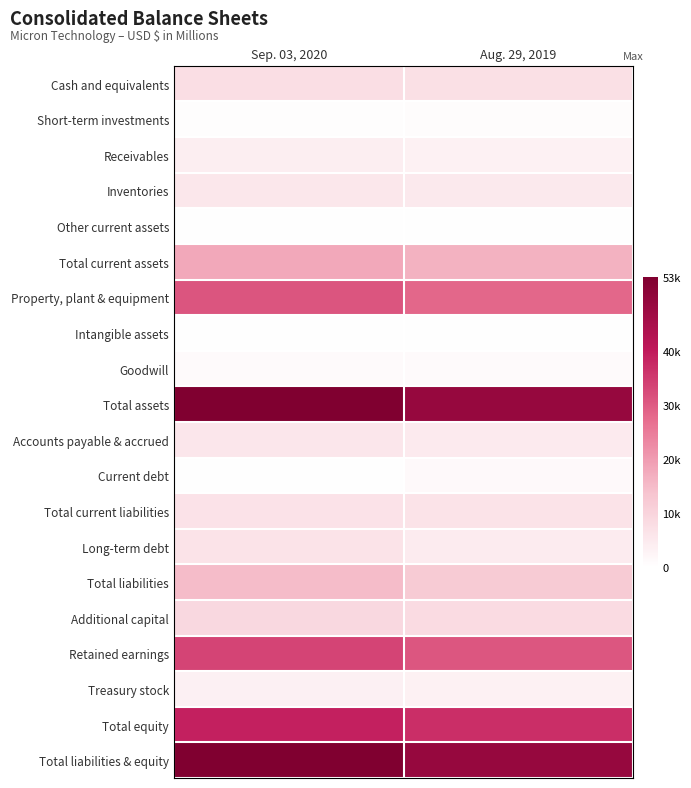

What is the maximum value shown in the chart?

53678